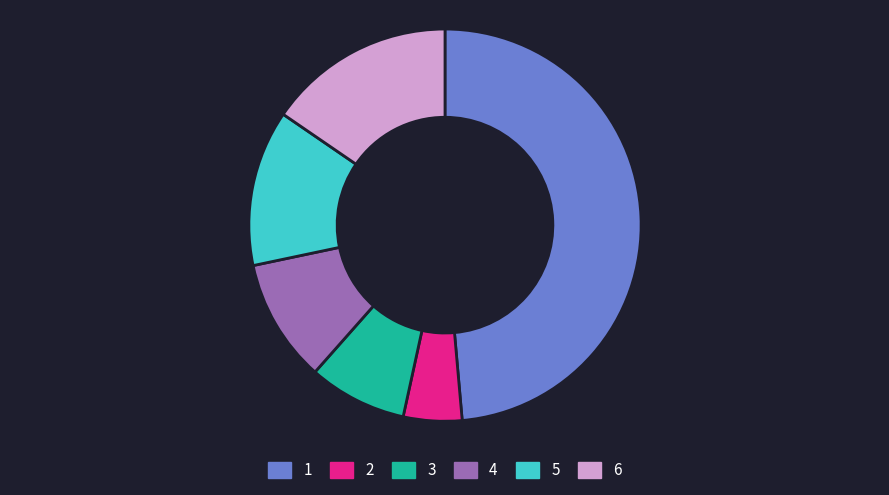

Is 5 the majority of the pie?

No